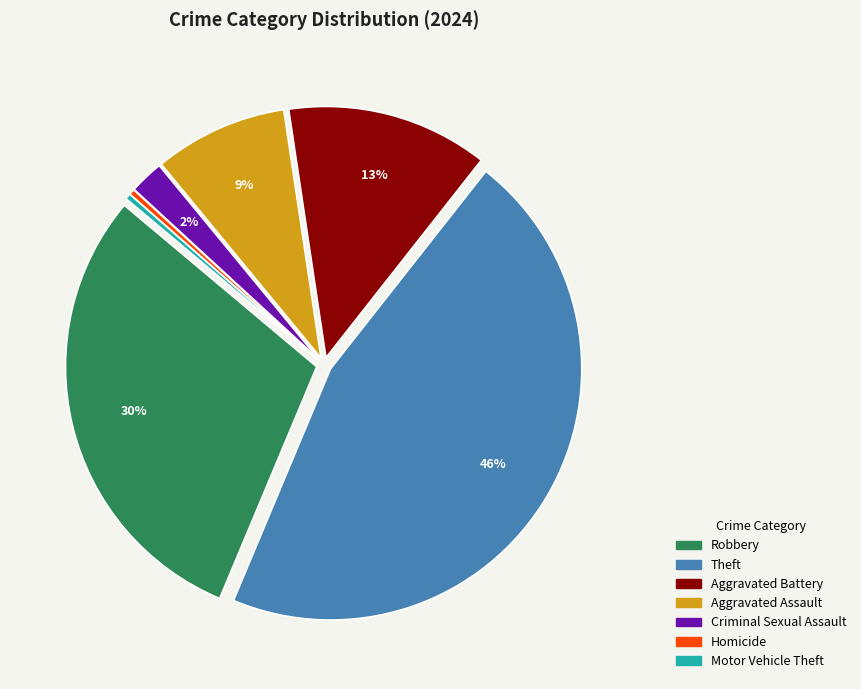

To the nearest percent, what is the average slice percentage?

14%